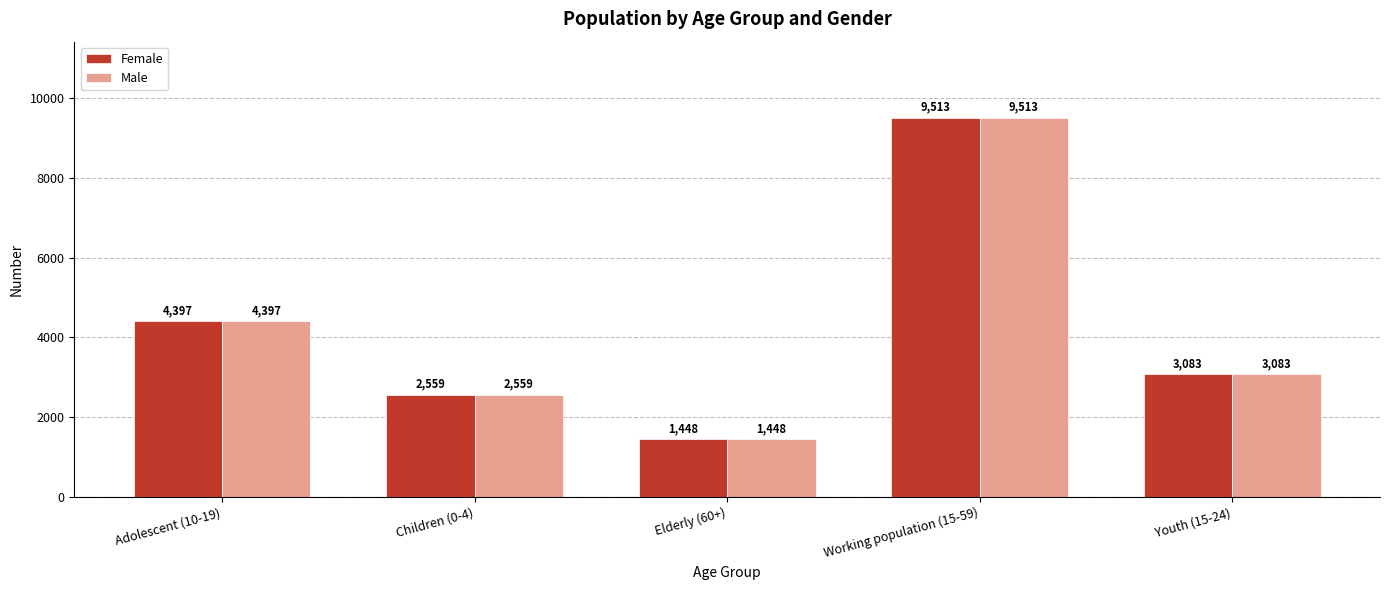

True or false: Female has a value of 15362 at Working population (15-59).

False